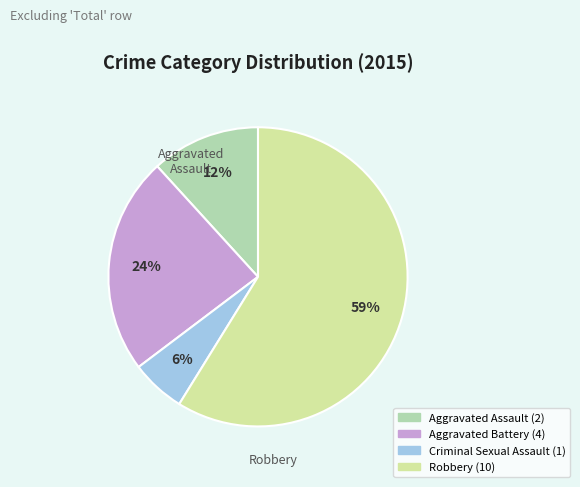

Combined, do Aggravated Assault and Criminal Sexual Assault account for over 50%?

No